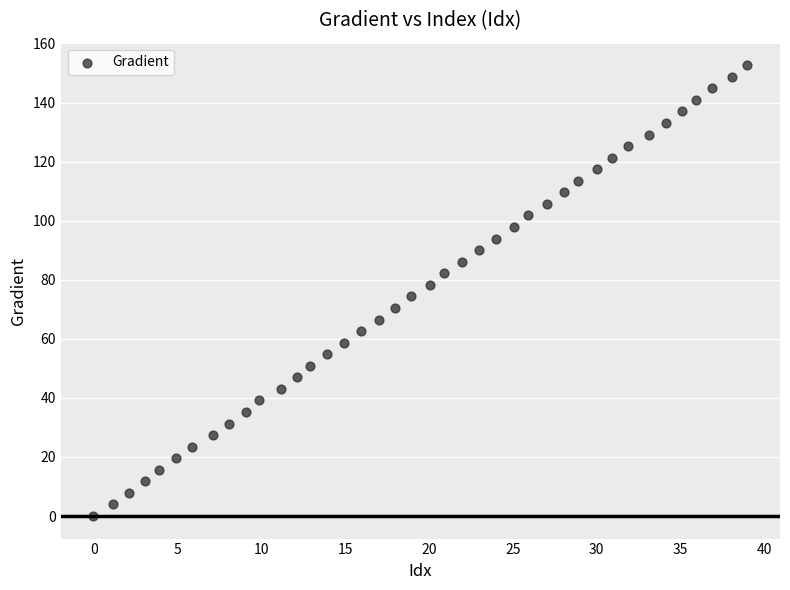

What is the range of X values (max minus min)?

39.0